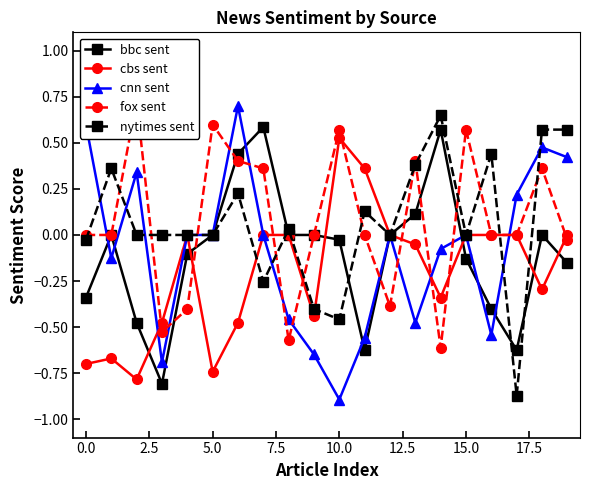

How many times do cbs sent and fox sent cross each other?

9